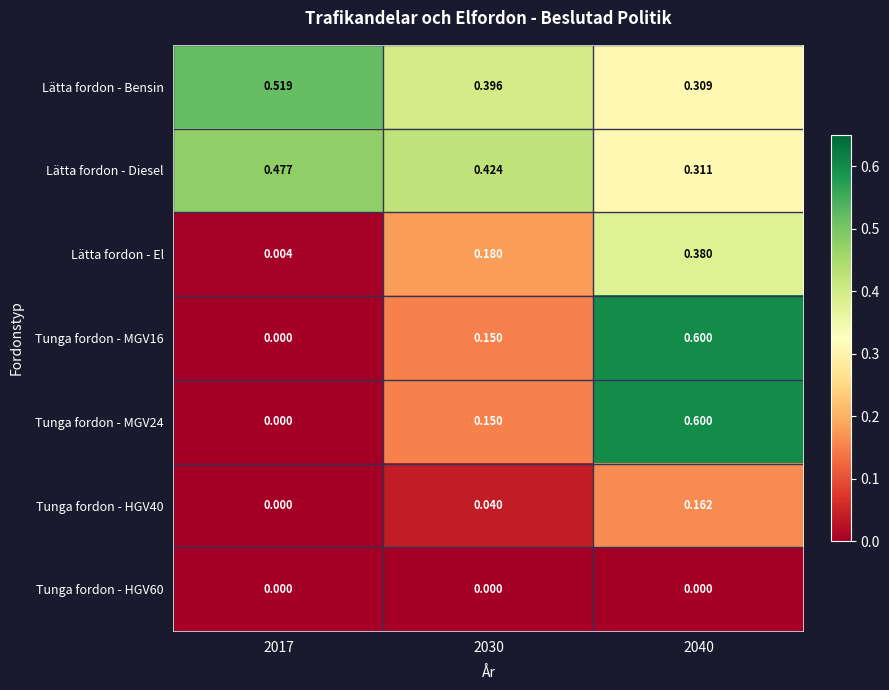

Which series changed the most between 2017 and 2030?

Lätta fordon - El